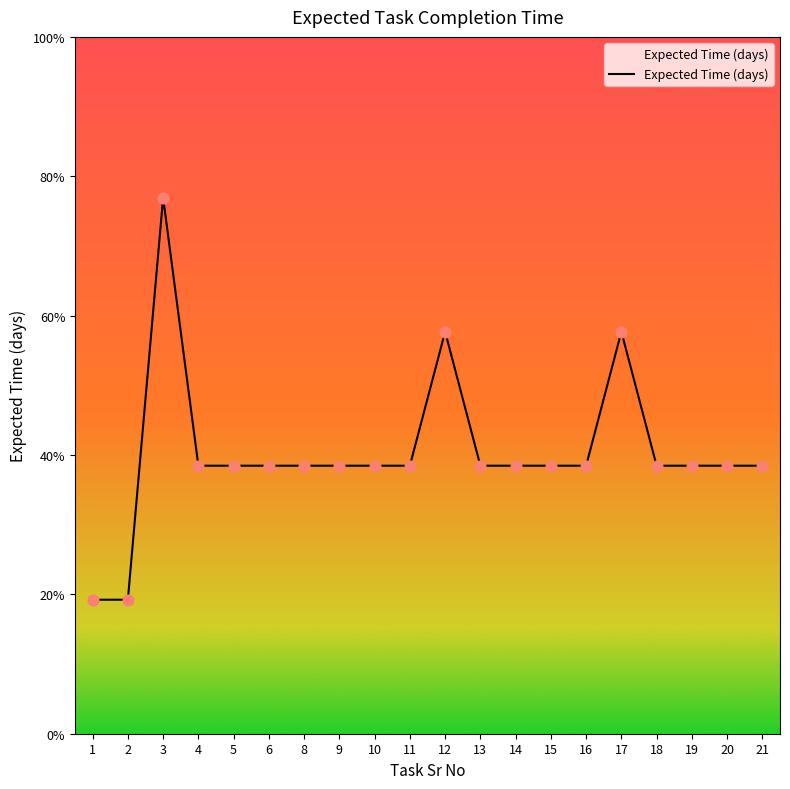

Does the chart have visible grid lines?

No